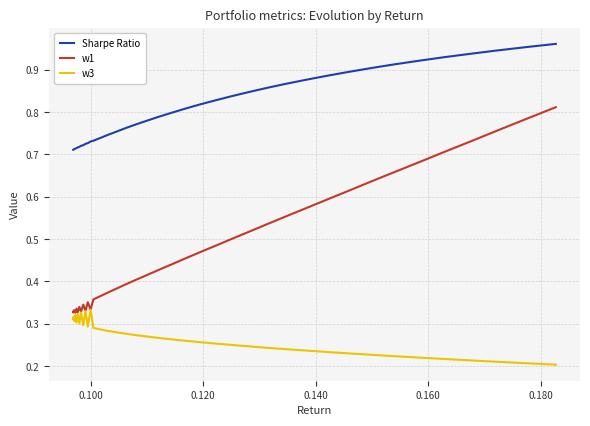

The value of w3 at 23 is 0.4. True or false?

False